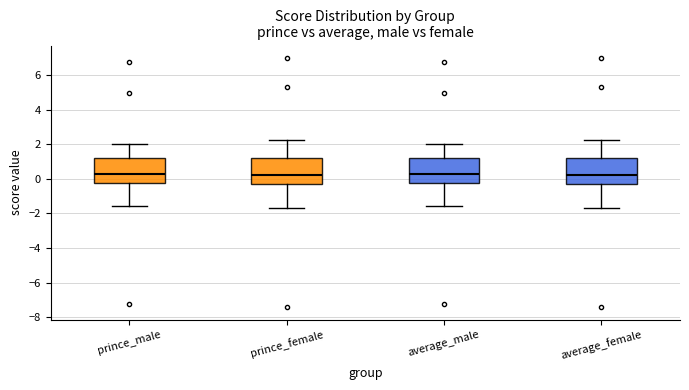

Reading left to right, transcribe this box plot: for each box, give where its median line is, the range the box spans, and where its two whiskers end, as read against the y-axis. The values are not printed on the chart, so give them approximately, as read against the axis.

prince_male: median 0.2, box -0.2 to 1.2, whiskers -1.6 to 2.0
prince_female: median 0.2, box -0.2 to 1.2, whiskers -1.6 to 2.2
average_male: median 0.2, box -0.2 to 1.2, whiskers -1.6 to 2.0
average_female: median 0.2, box -0.2 to 1.2, whiskers -1.6 to 2.2